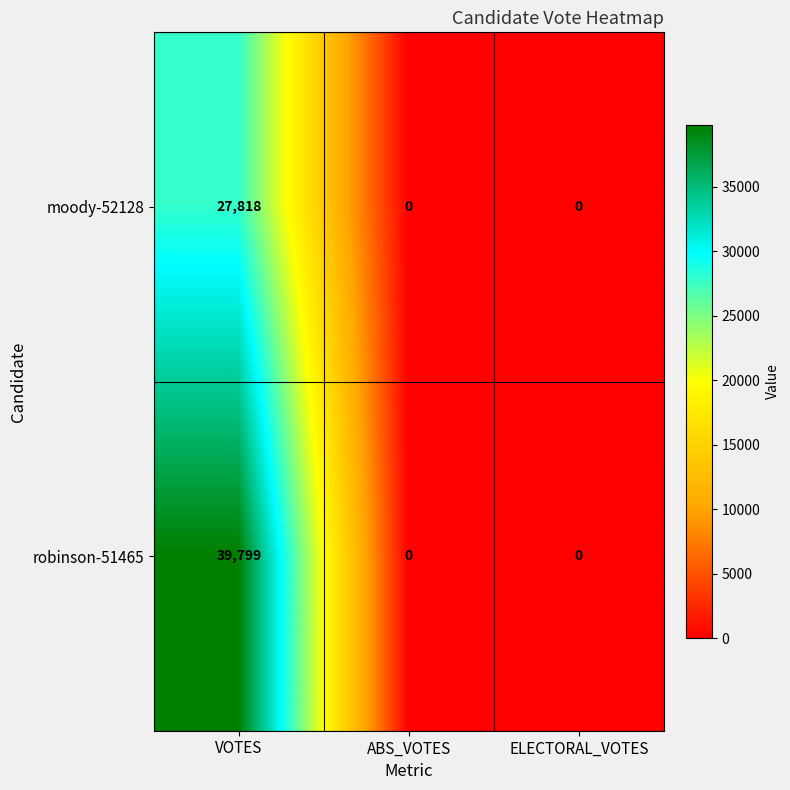

Reading right to left, list all the values displayed in this chart.

moody-52128: ELECTORAL_VOTES=0	ABS_VOTES=0	VOTES=27818
robinson-51465: ELECTORAL_VOTES=0	ABS_VOTES=0	VOTES=39799